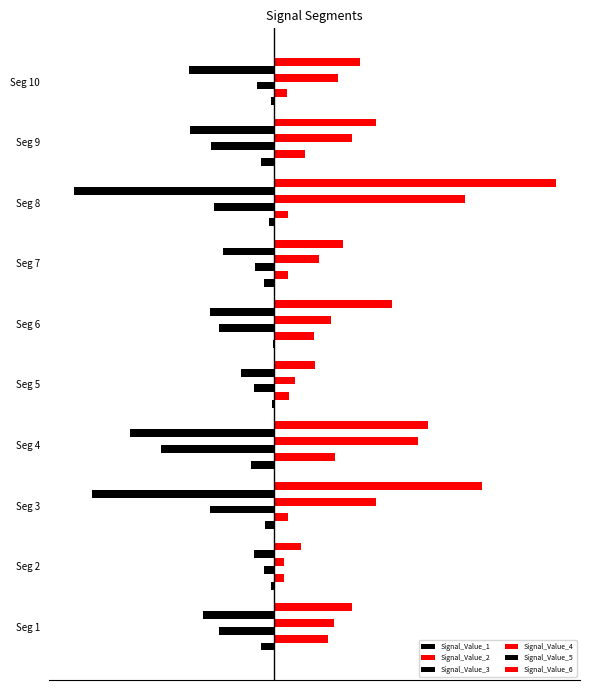

What is the maximum value shown in the chart?

7.7